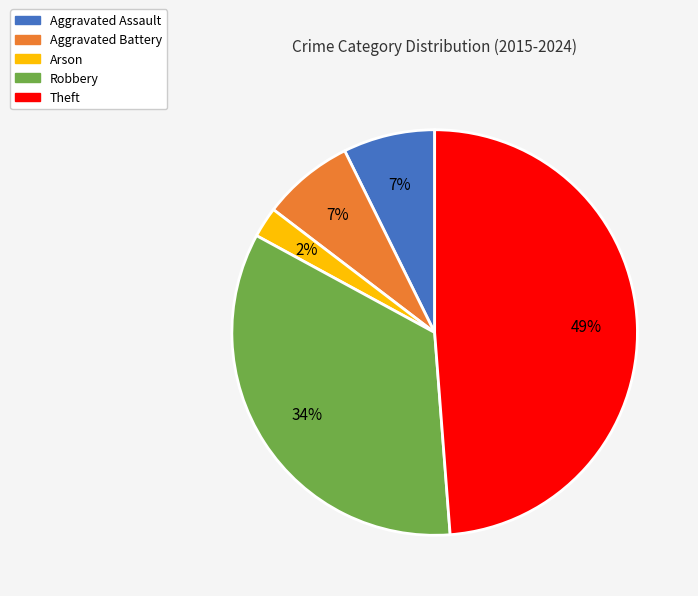

To the nearest percent, what is the difference between the Aggravated Battery and Robbery slice percentages?

27%